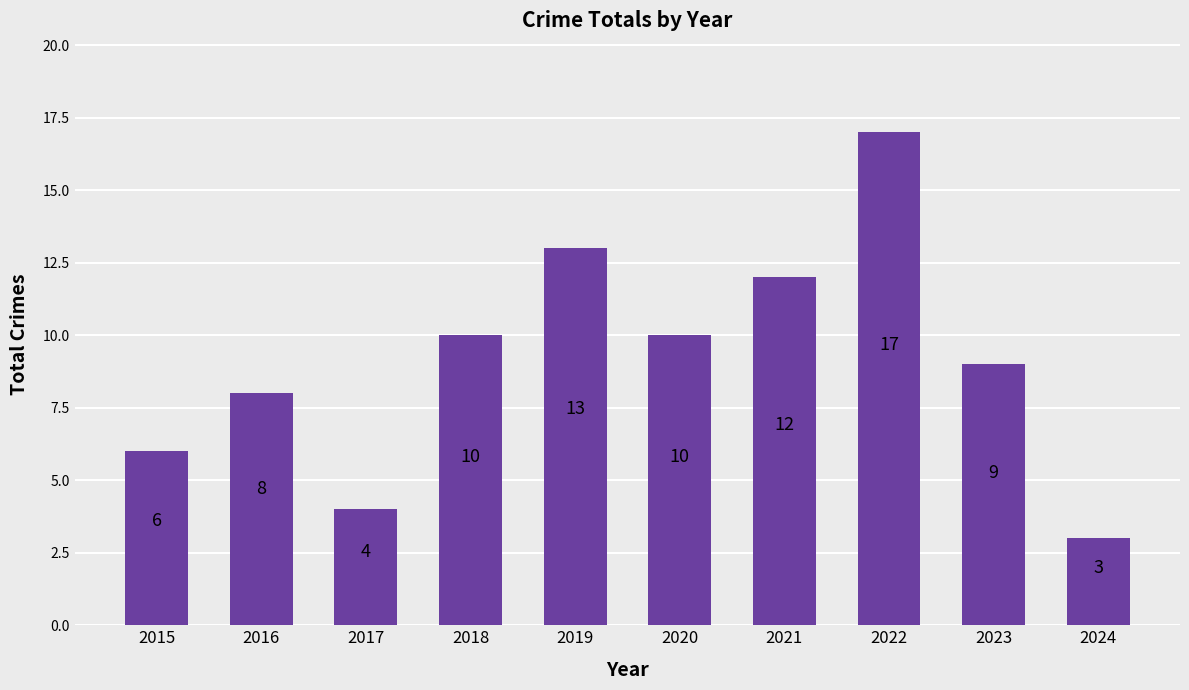

What is the sum of the values at 2015 and 2024?

9